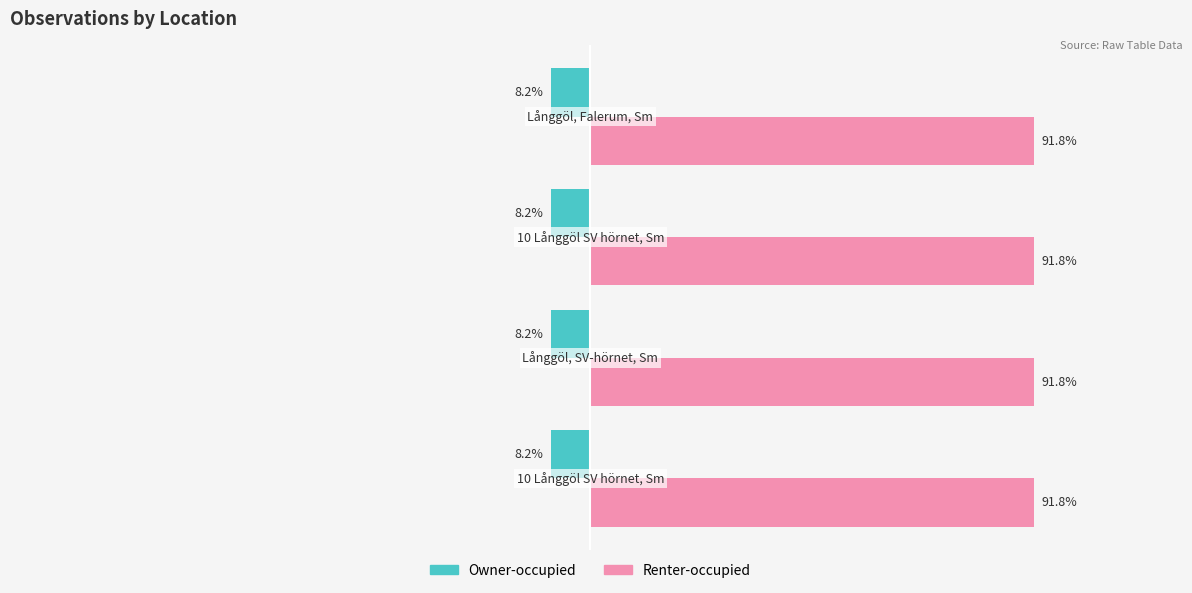

Which series has the largest total across all categories?

Renter-occupied